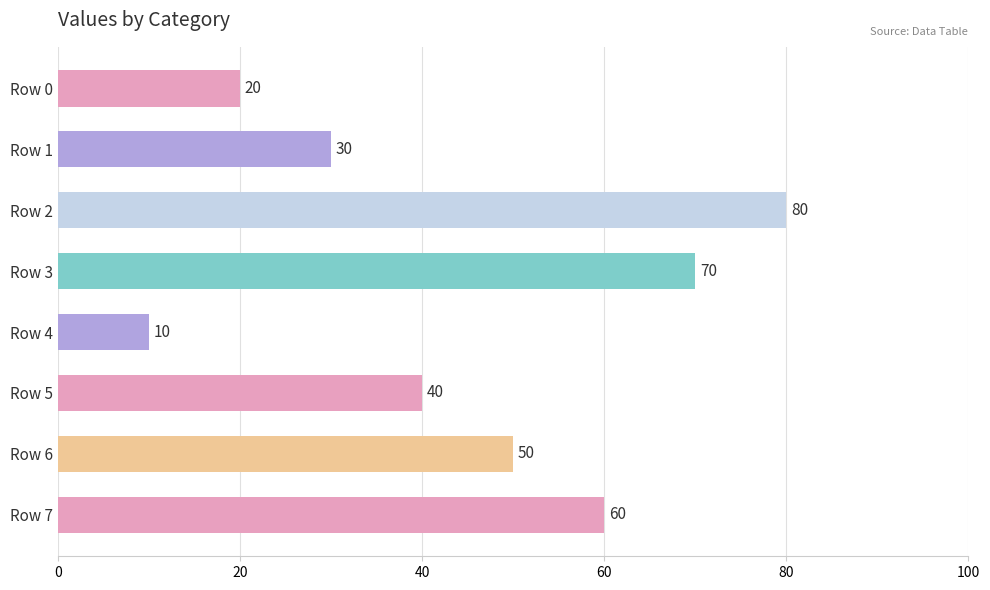

What is the difference between the maximum and minimum values?

70